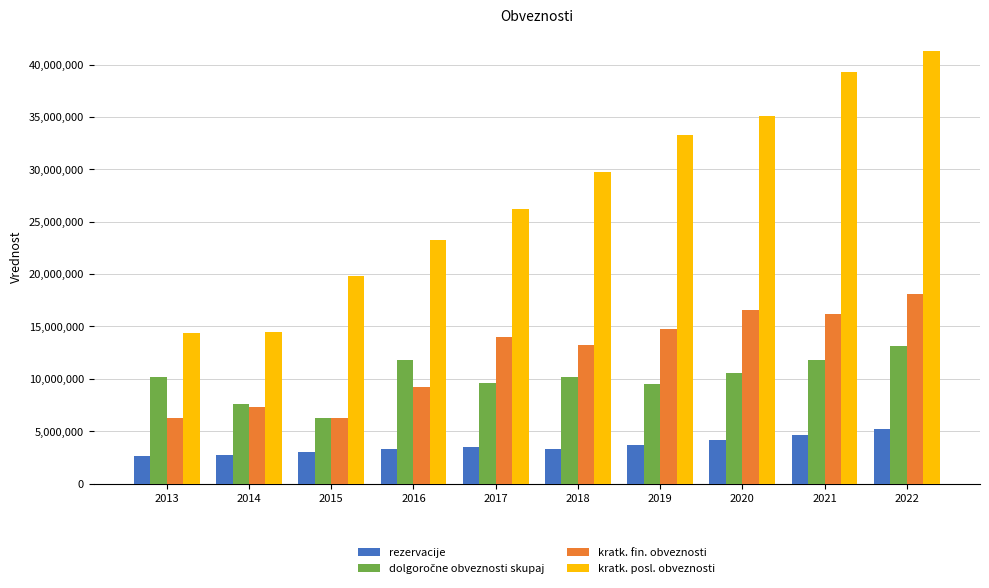

What is the sum of all rezervacije values?

36148905.7